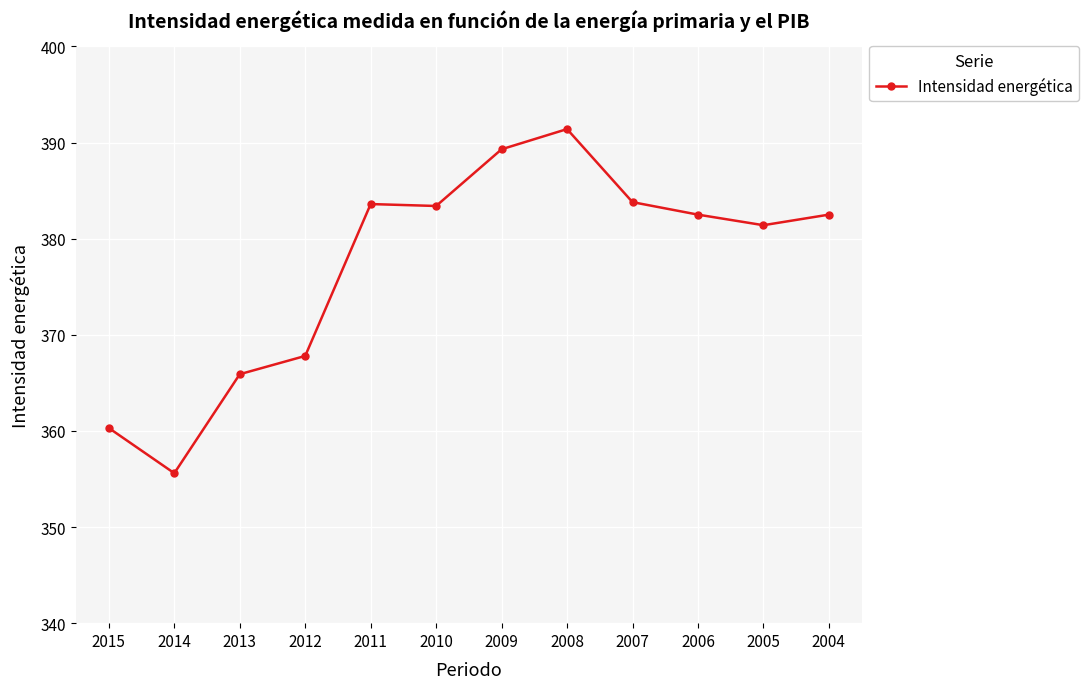

Between 2004 and 2005, which is larger?

2004